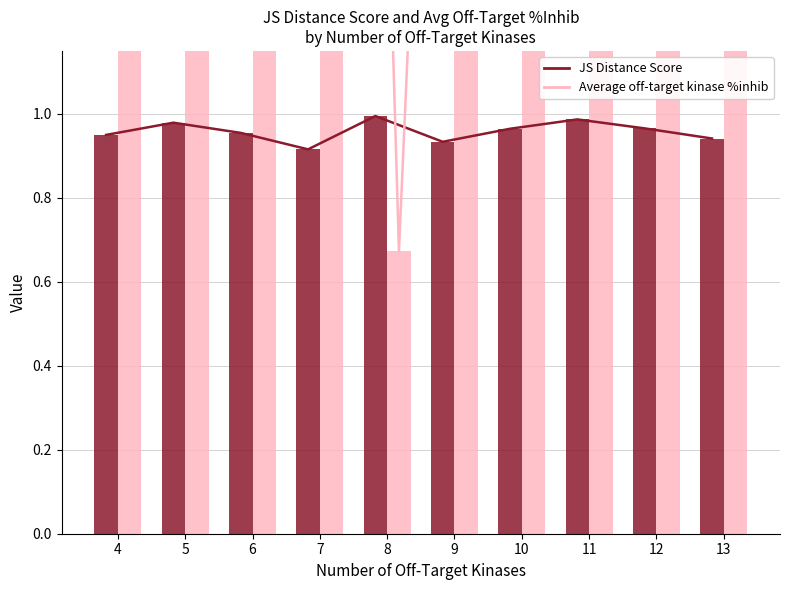

How many distinct data groups are displayed?

4